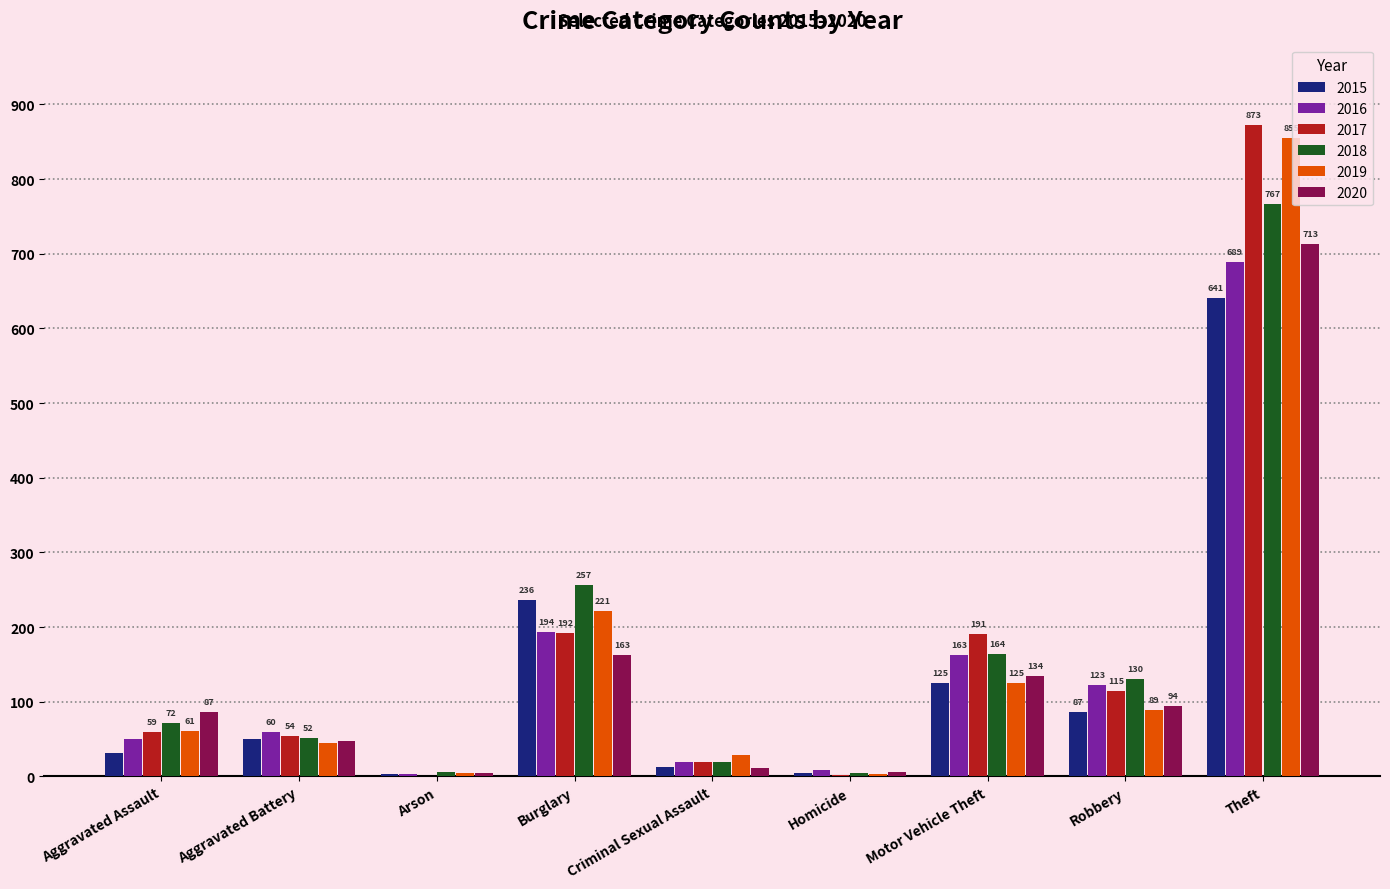

What value does the 2017 series have at Burglary, to the nearest 50?

200